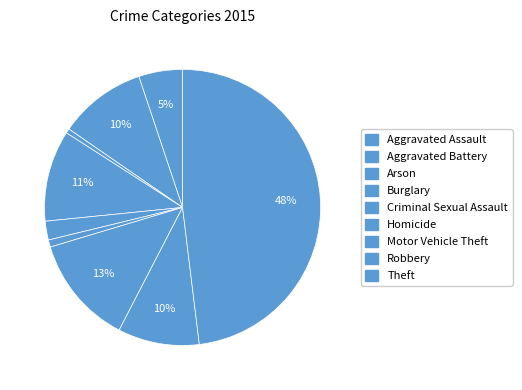

True or false: Burglary accounts for 18% of the total.

False